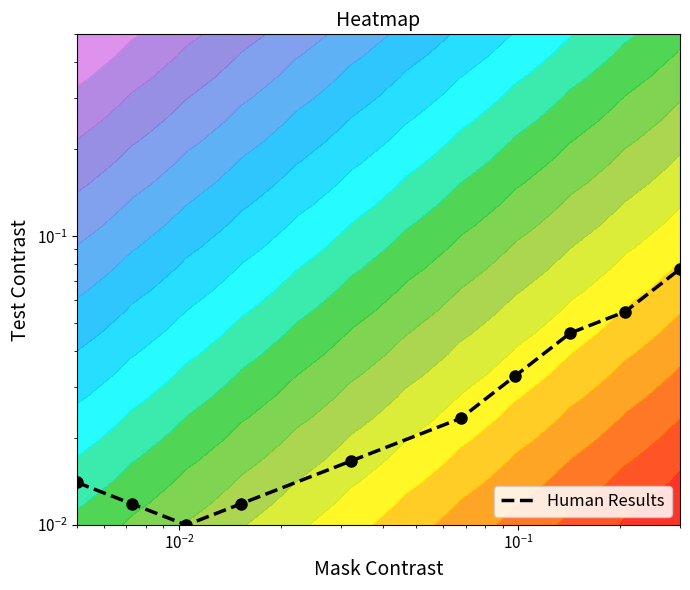

Reading right to left, list all the values displayed in this chart.

0.1	0.1	0.0	0.0	0.0	0.0	0.0	0.0	0.0	0.0